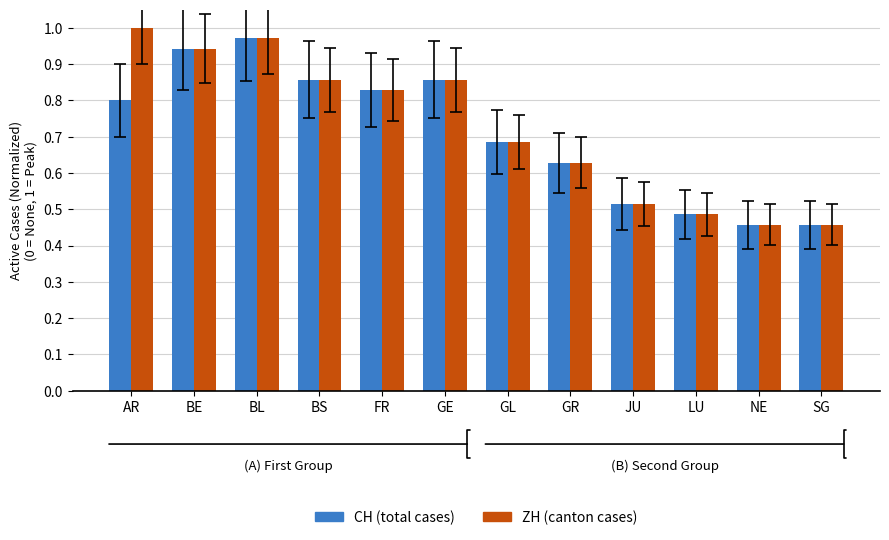

What is the label of the 5th bar from the left?

FR